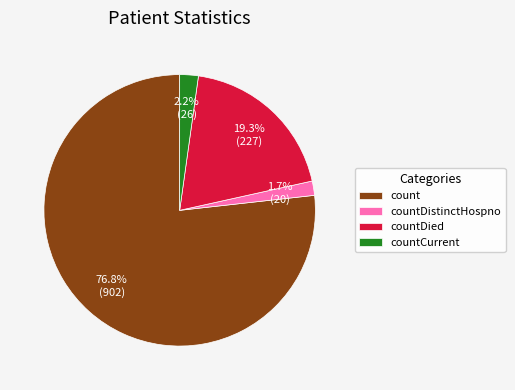

Which slice is the smallest?

countDistinctHospno